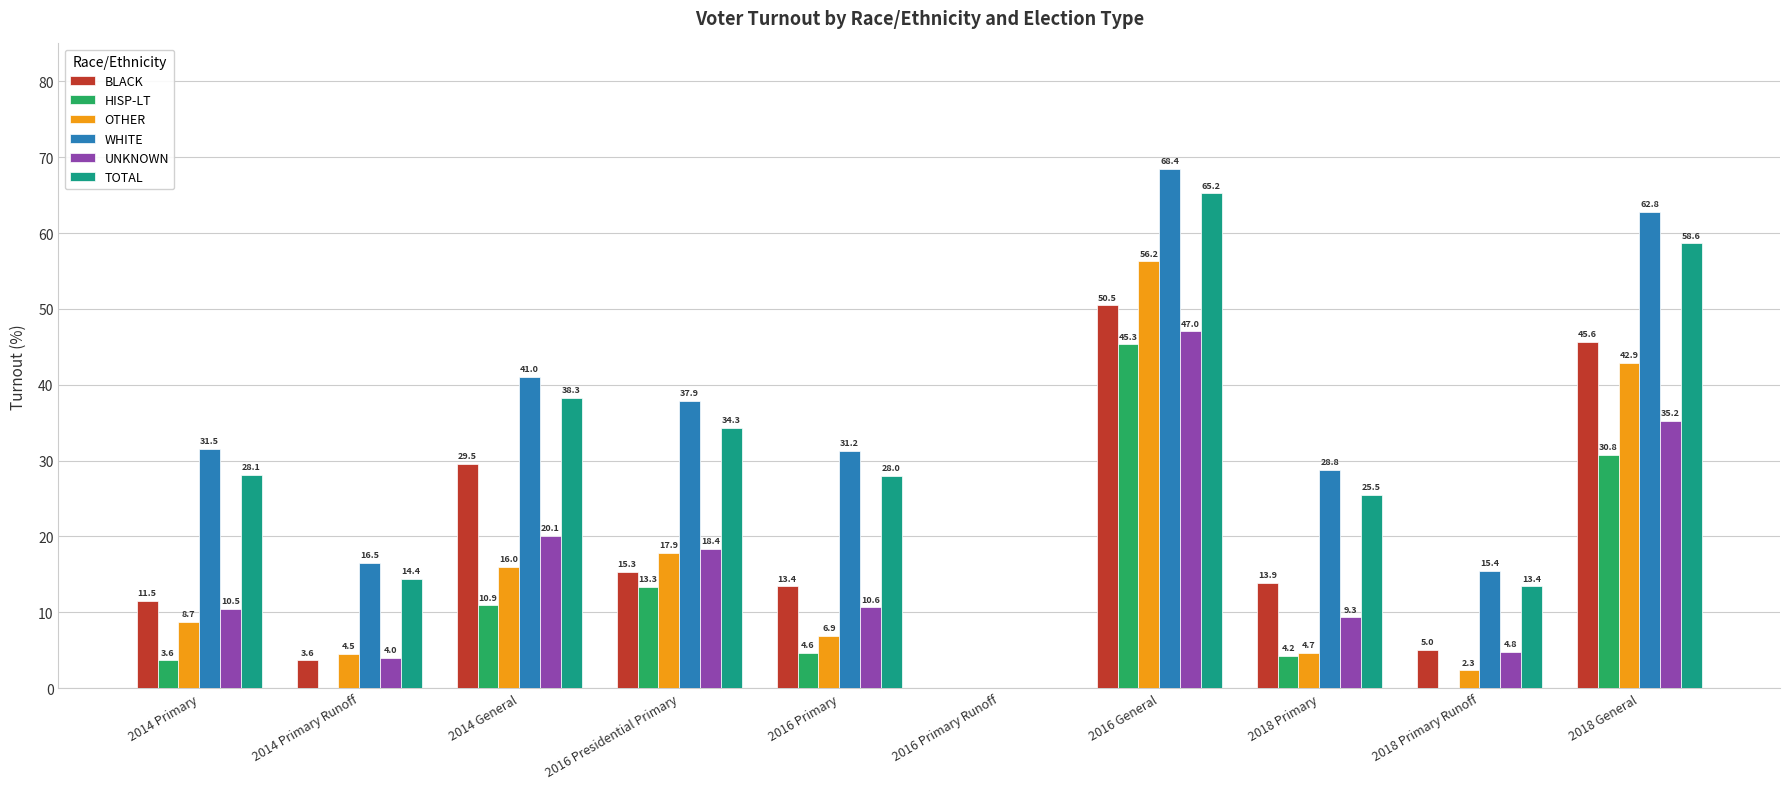

What is the sum of all UNKNOWN values?

159.9